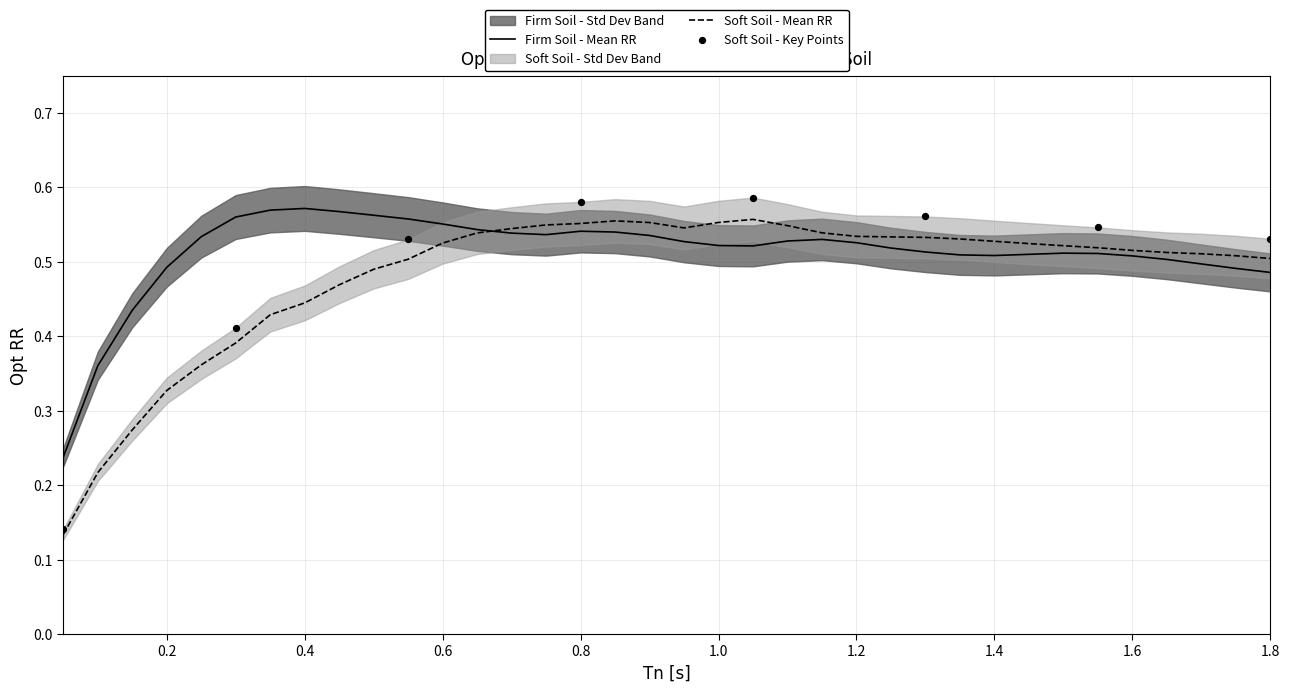

Which series contains the highest Y value?

Firm Soil - Opt RR